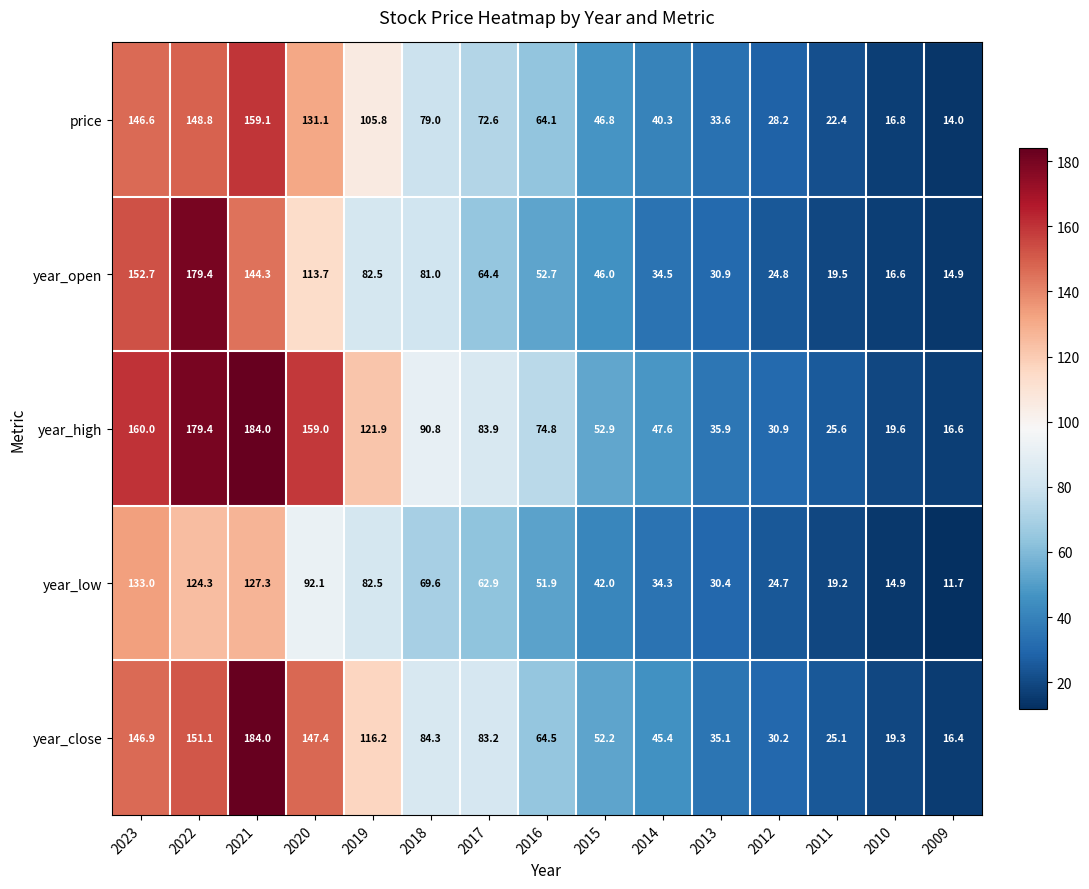

Rank the categories by year_open value from lowest to highest.

2009, 2010, 2011, 2012, 2013, 2014, 2015, 2016, 2017, 2018, 2019, 2020, 2021, 2023, 2022